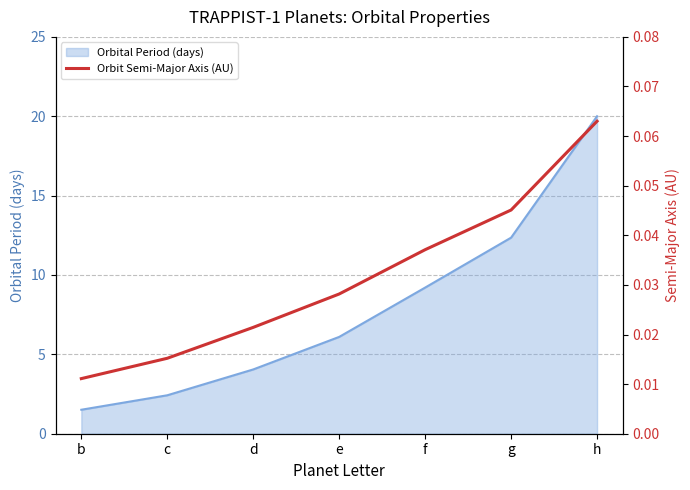

Which has a higher value, d or b?

d